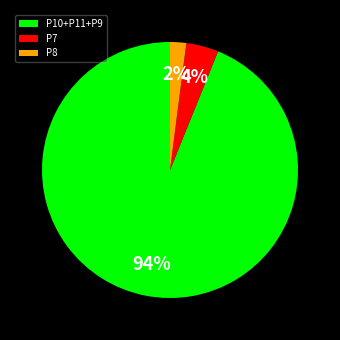

Between P10+P11+P9 and P8, which is larger?

P10+P11+P9